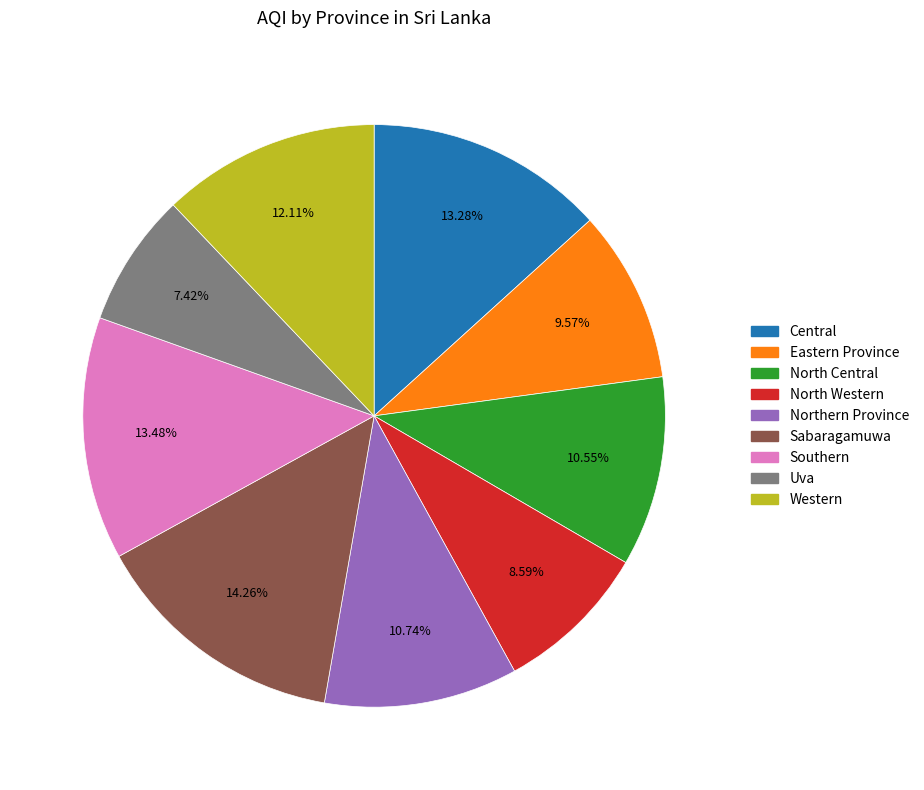

Is there any slice that represents more than half of the pie?

No